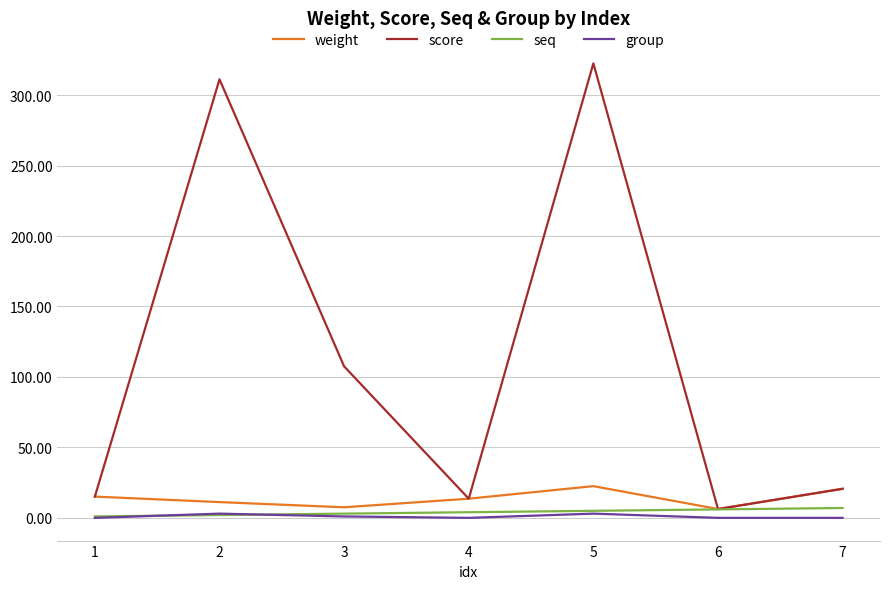

True or false: score has more than 1 interior local peaks.

True